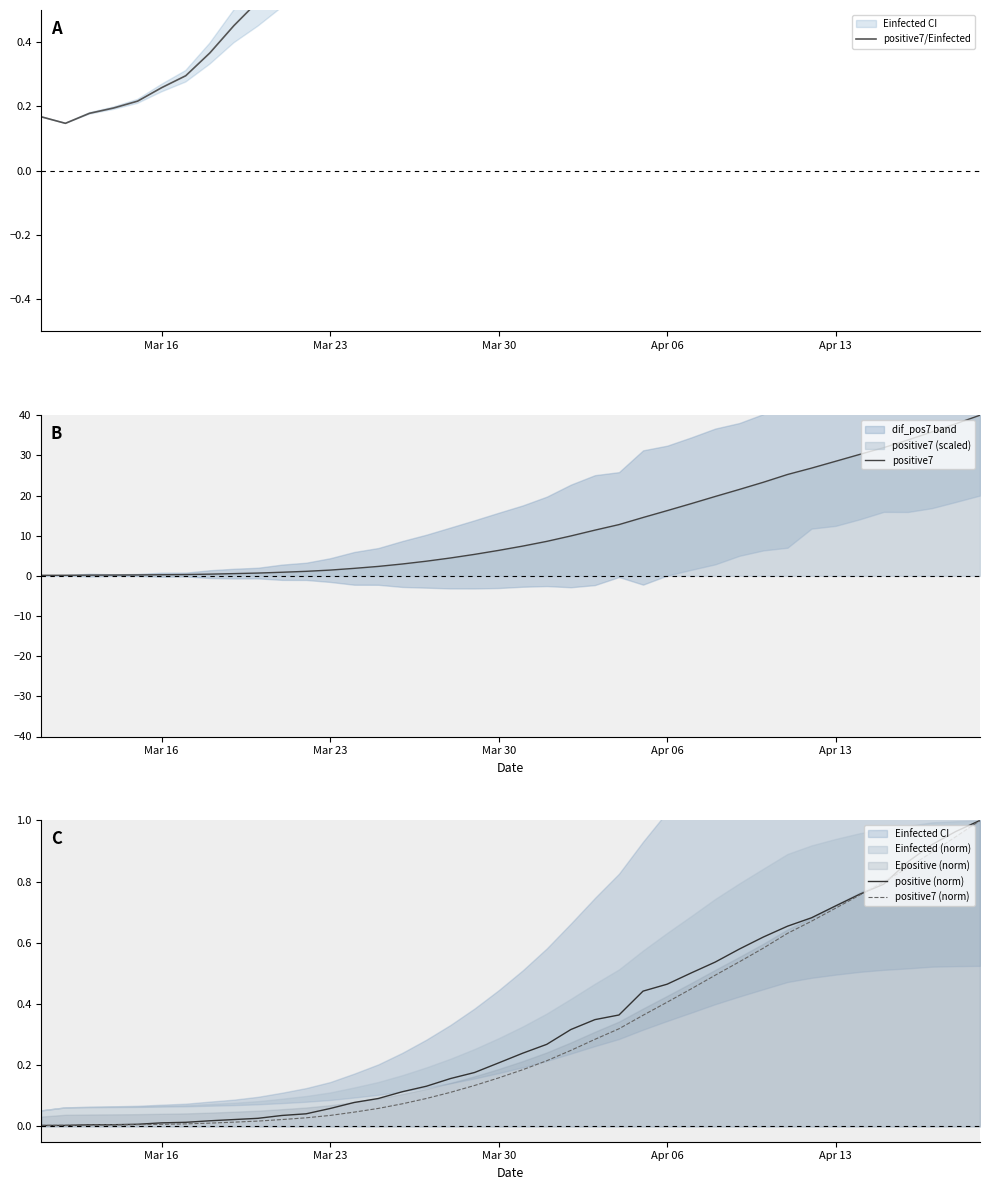

How many lines are shown in the chart?

4